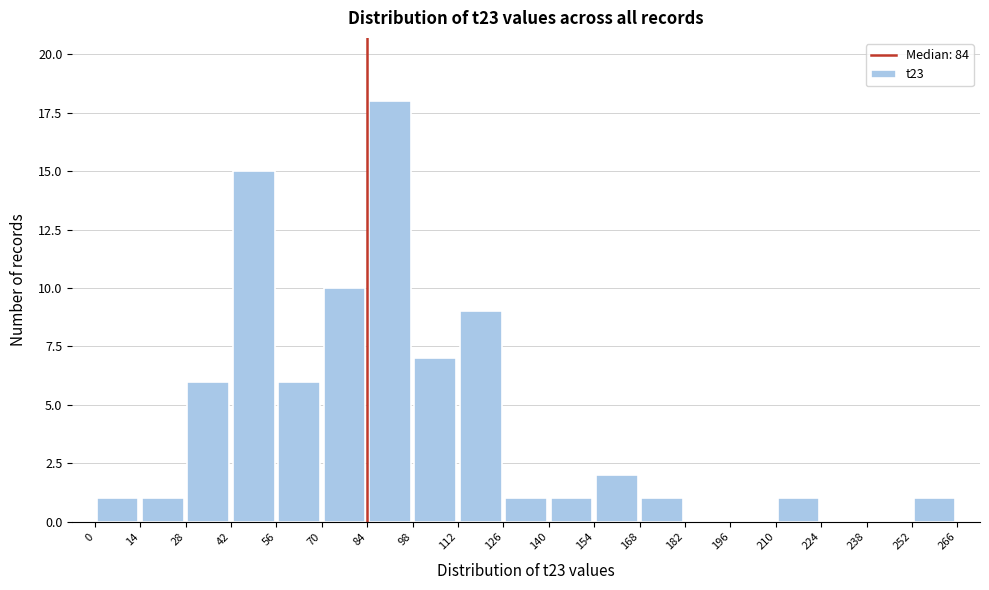

How tall is the bar that spans 42 to 56 on the x-axis? The values are not printed on the chart, so give them approximately, as read against the axis.

15